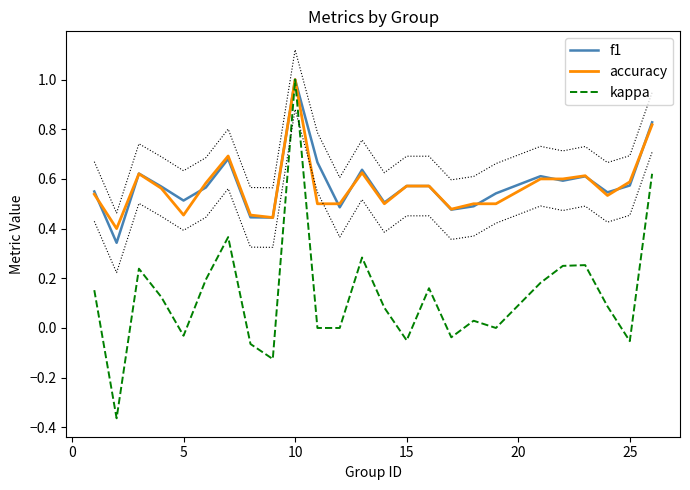

What is the maximum value for accuracy?

1.0